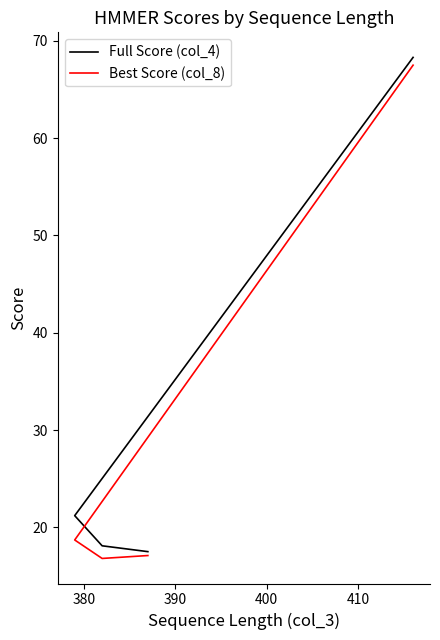

What is the value of the Best Score (col_8) point at the 4th from the left?

17.1